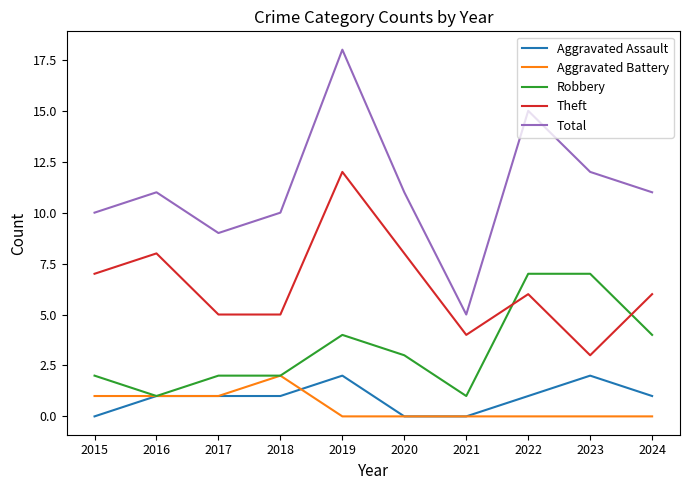

What is the maximum value shown in the chart?

18